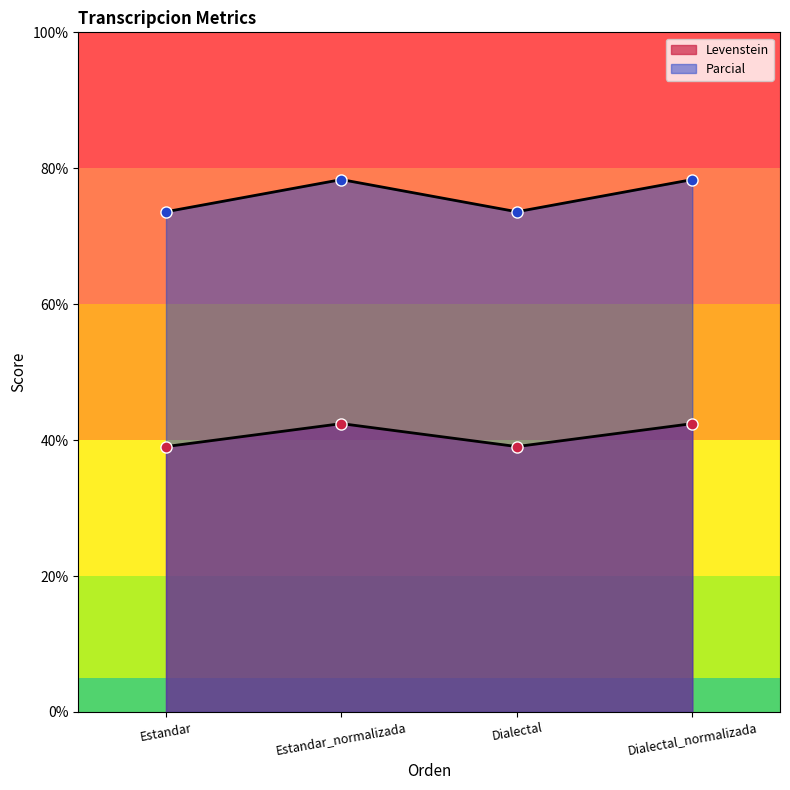

At how many categories does at least one series exceed 64?

4